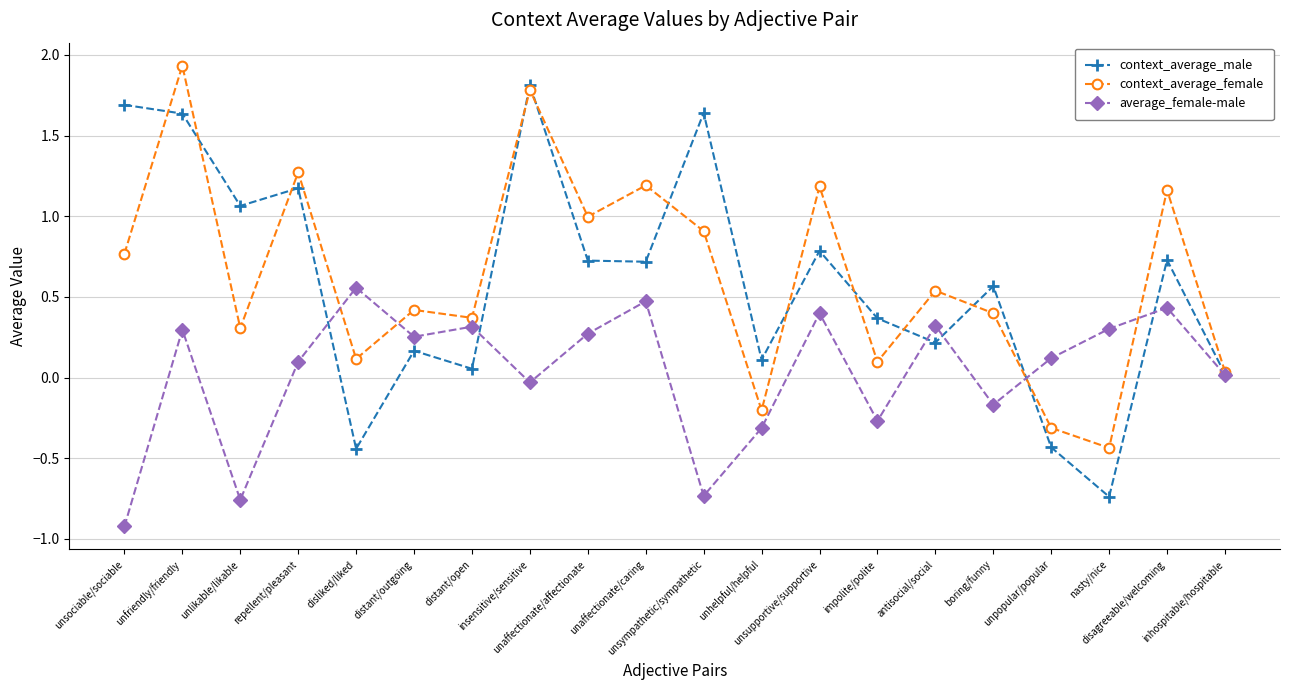

Between disliked/liked and distant/outgoing, which series saw the biggest shift?

context_average_male